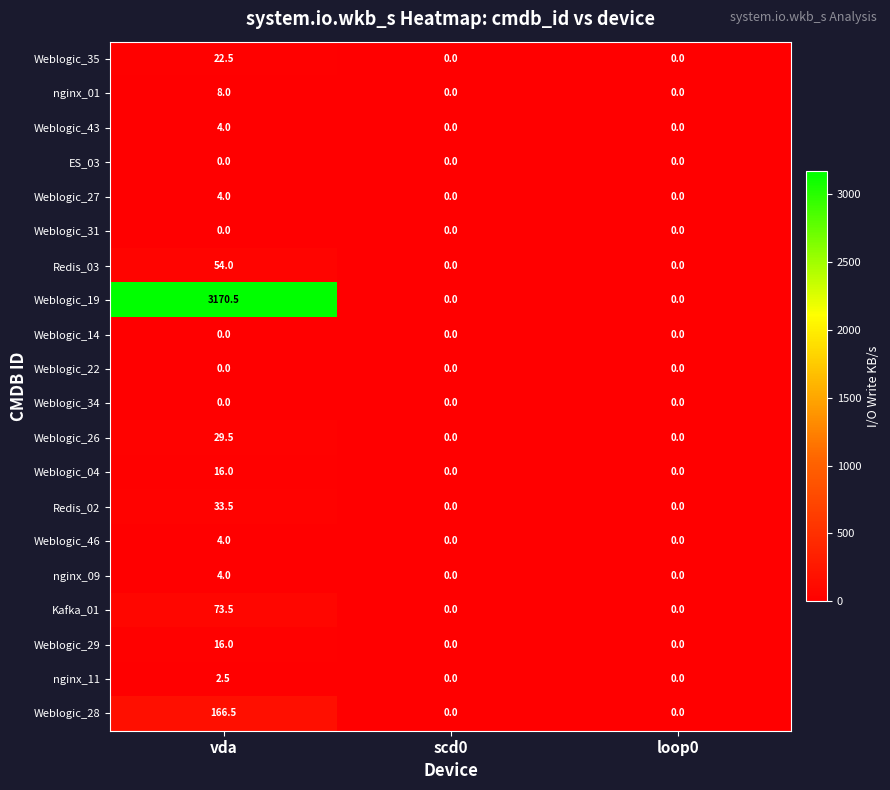

The value of Weblogic_19 at scd0 is -1996.5. True or false?

False